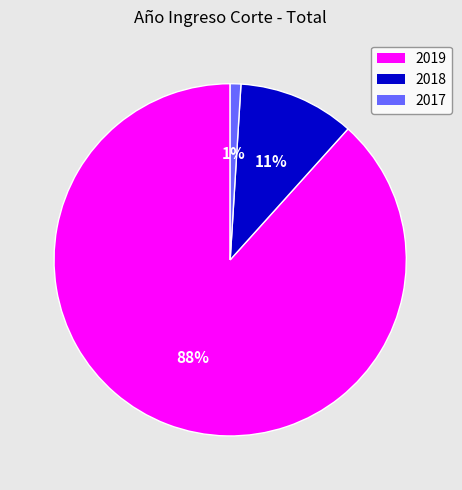

Between 2018 and 2017, which is larger?

2018